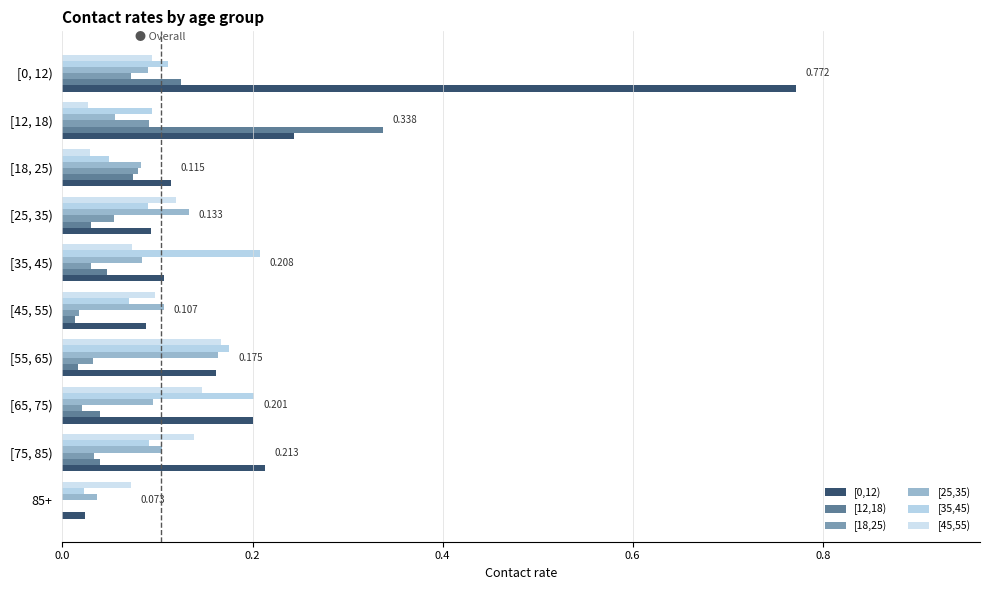

How many data points does each series have?

10